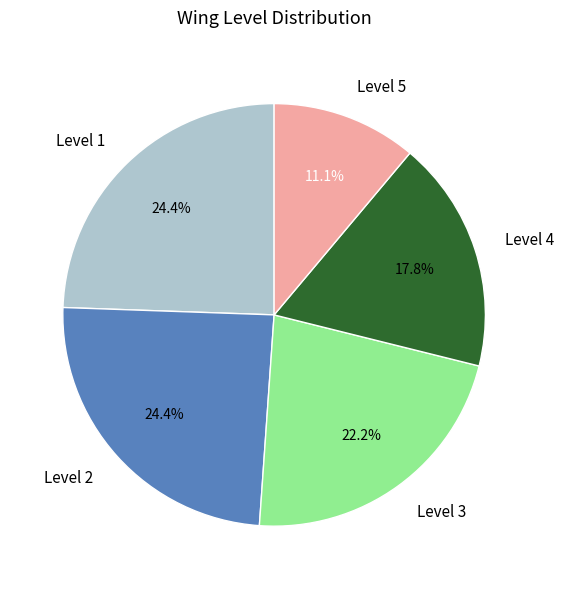

Does any single category account for the majority?

No